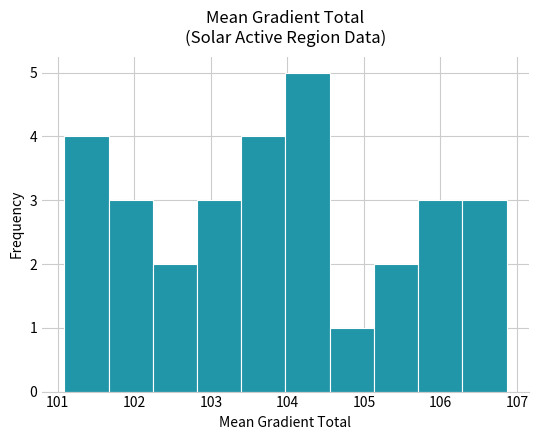

Which range on the x-axis has the tallest bar?

104.0 to 104.6